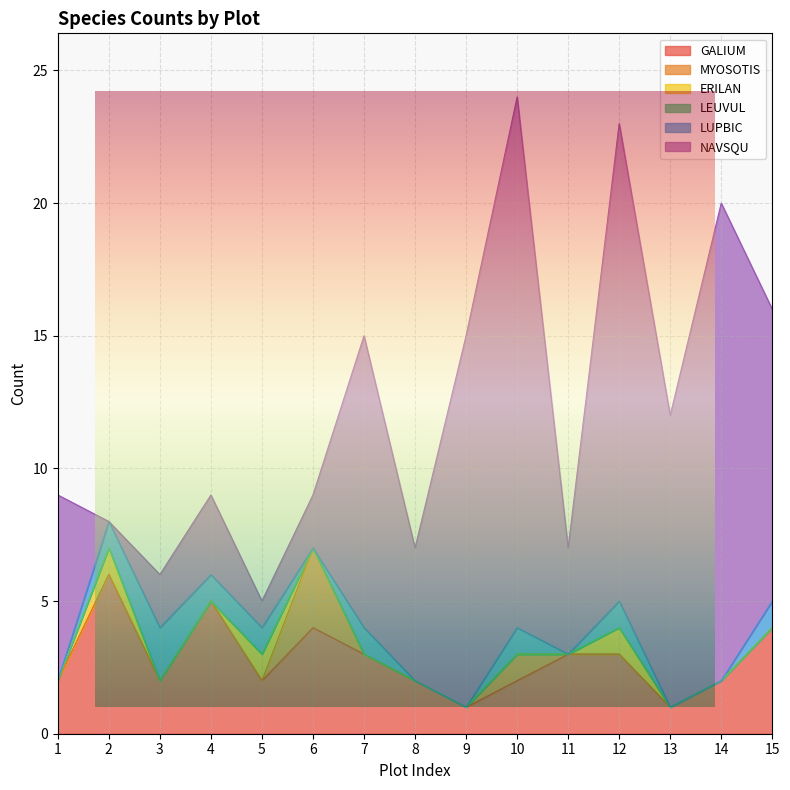

How many series are shown in this chart?

6